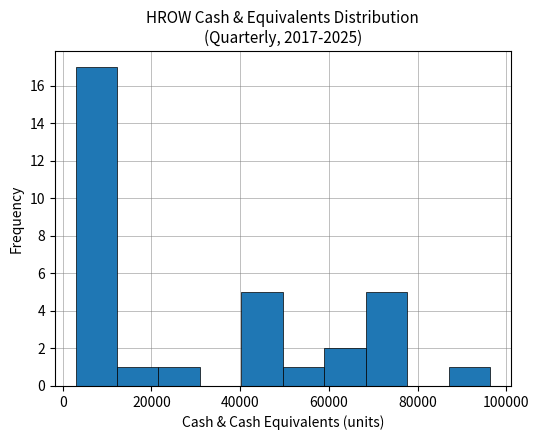

How tall is the bar that spans 40000 to 50000 on the x-axis? Neither the bar edges nor the heights are printed on the chart, so give them approximately, as read against the axes.

5